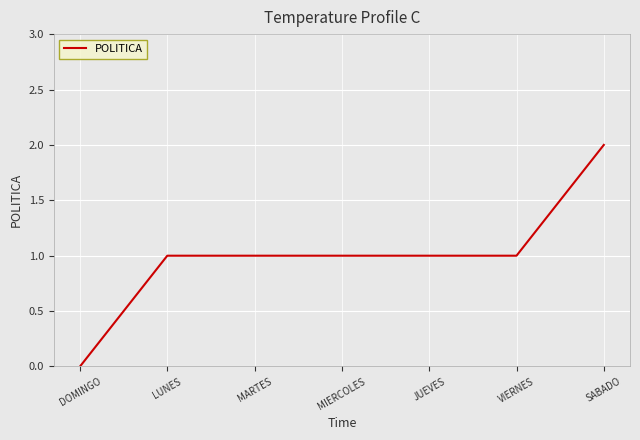

Which label corresponds to the largest value in the chart?

SABADO